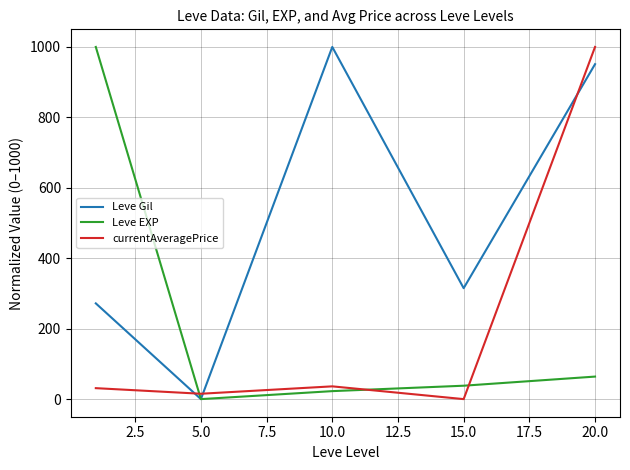

Which series ends up on top after the final intersection of currentAveragePrice and Leve Gil?

currentAveragePrice